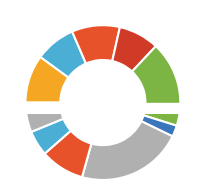

Count the number of slices in the pie.

11